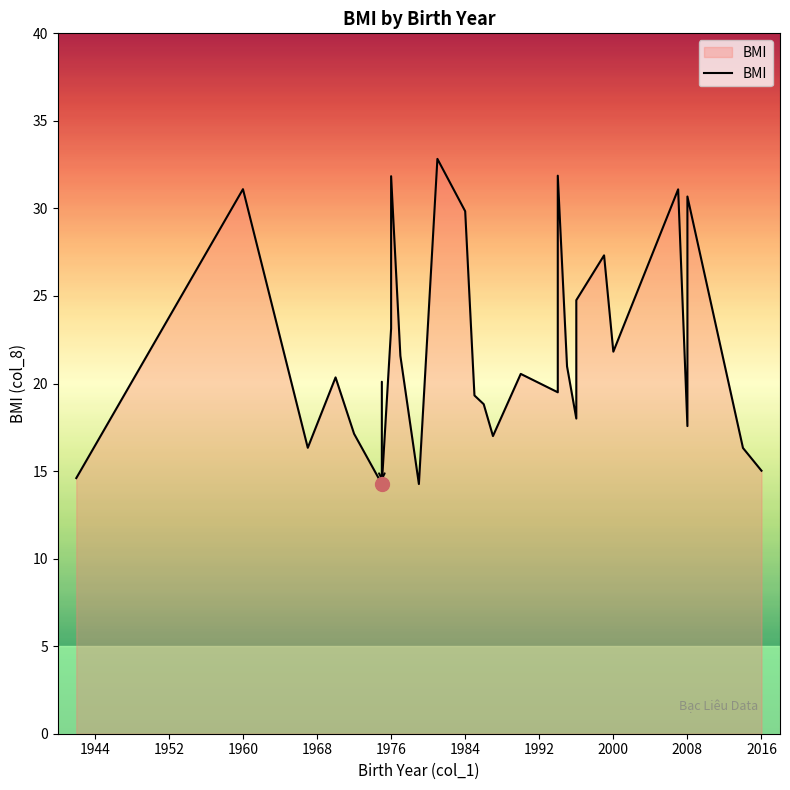

Does the chart have visible grid lines?

No